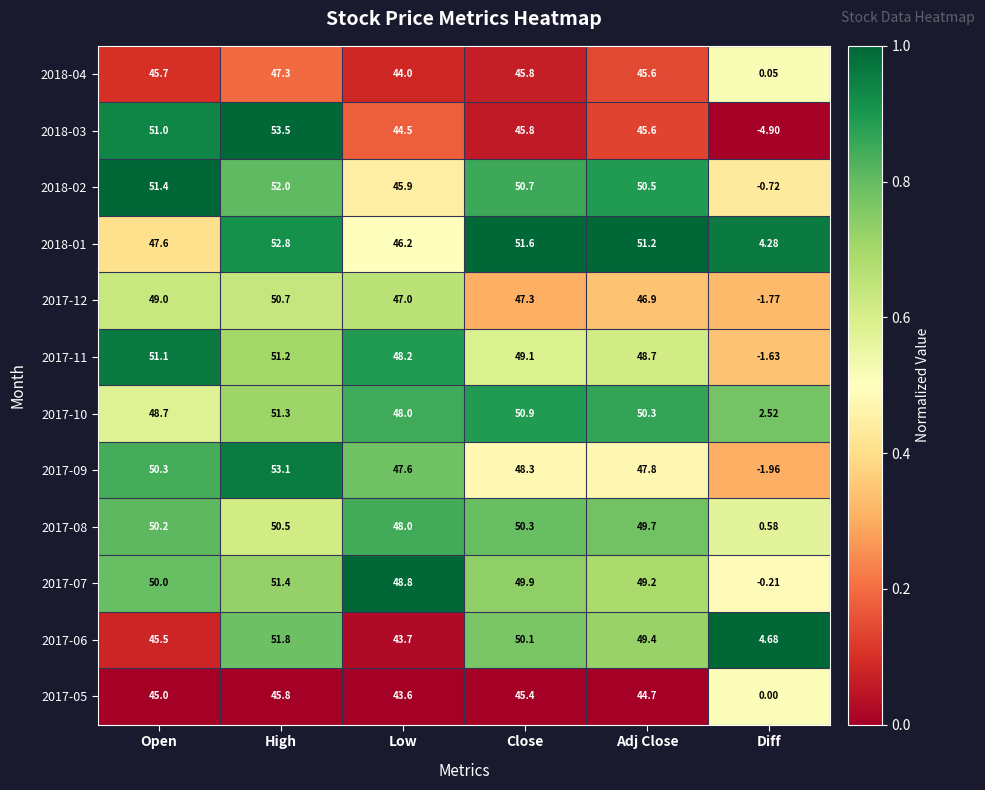

At which label is 2018-04 closest to 23?

Low